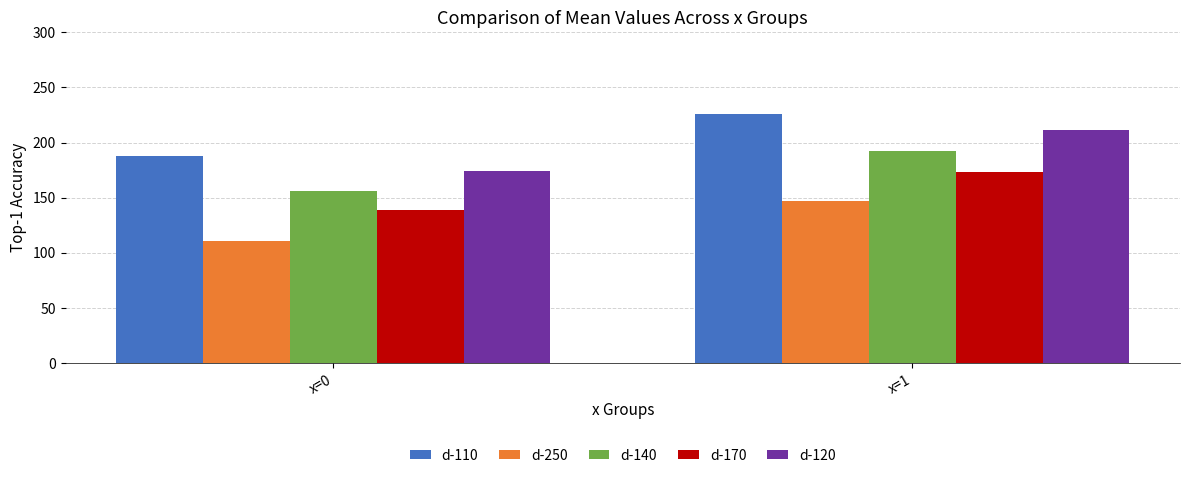

Rank the categories by d-170 value from lowest to highest.

x=0, x=1